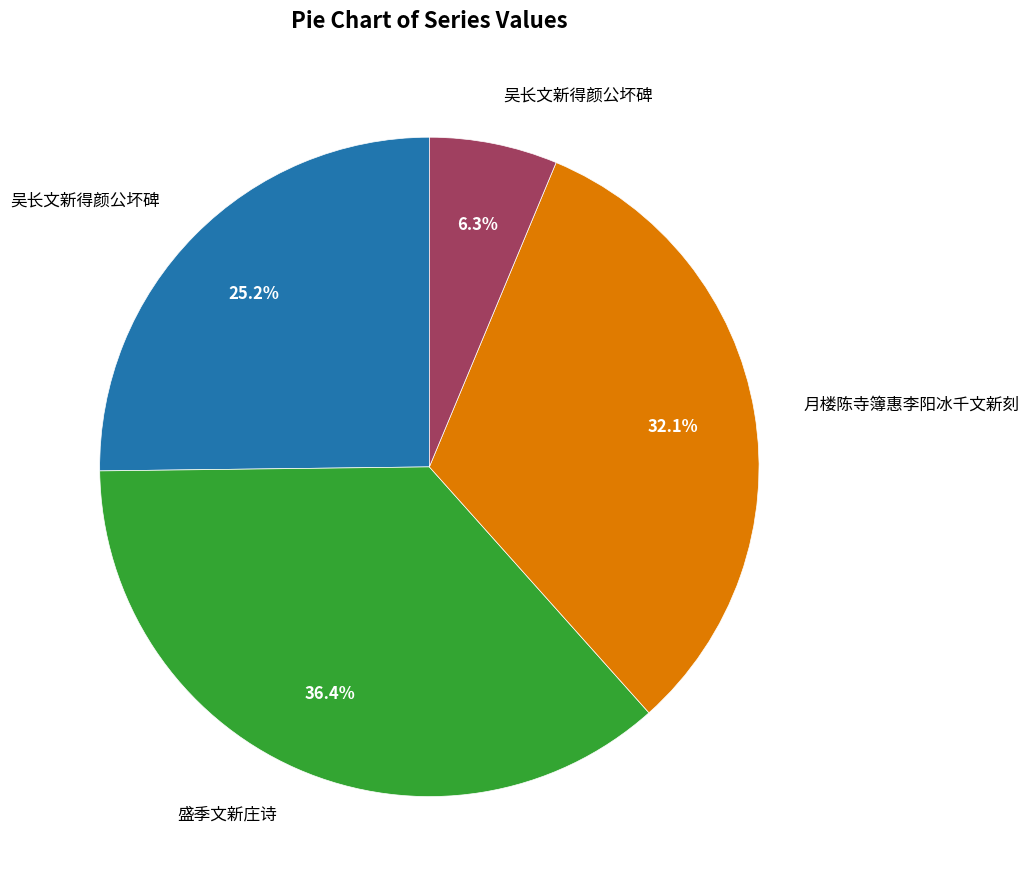

Is there a majority slice in this chart?

No